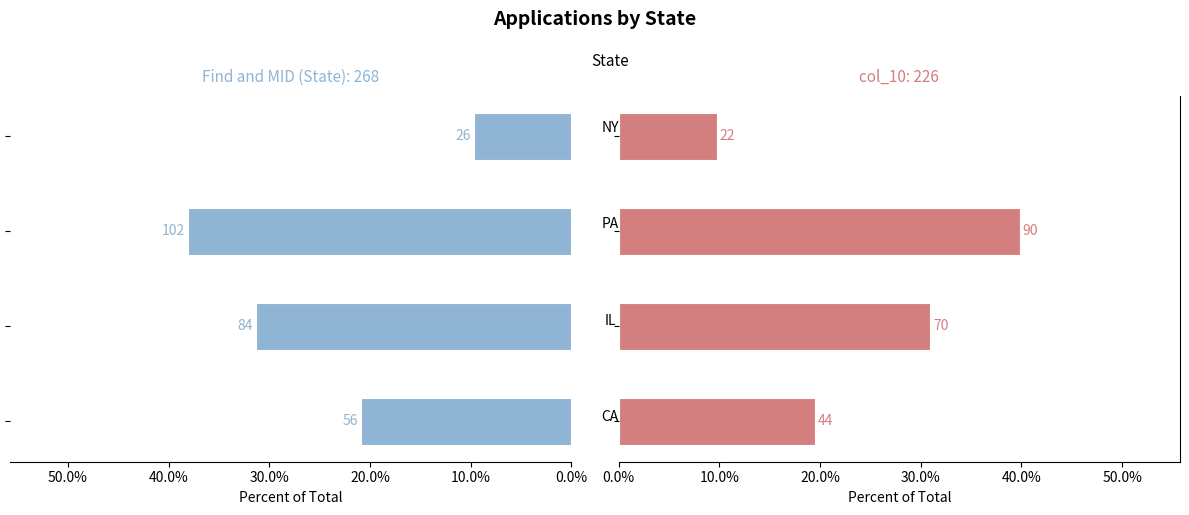

Are the bars horizontal?

Yes